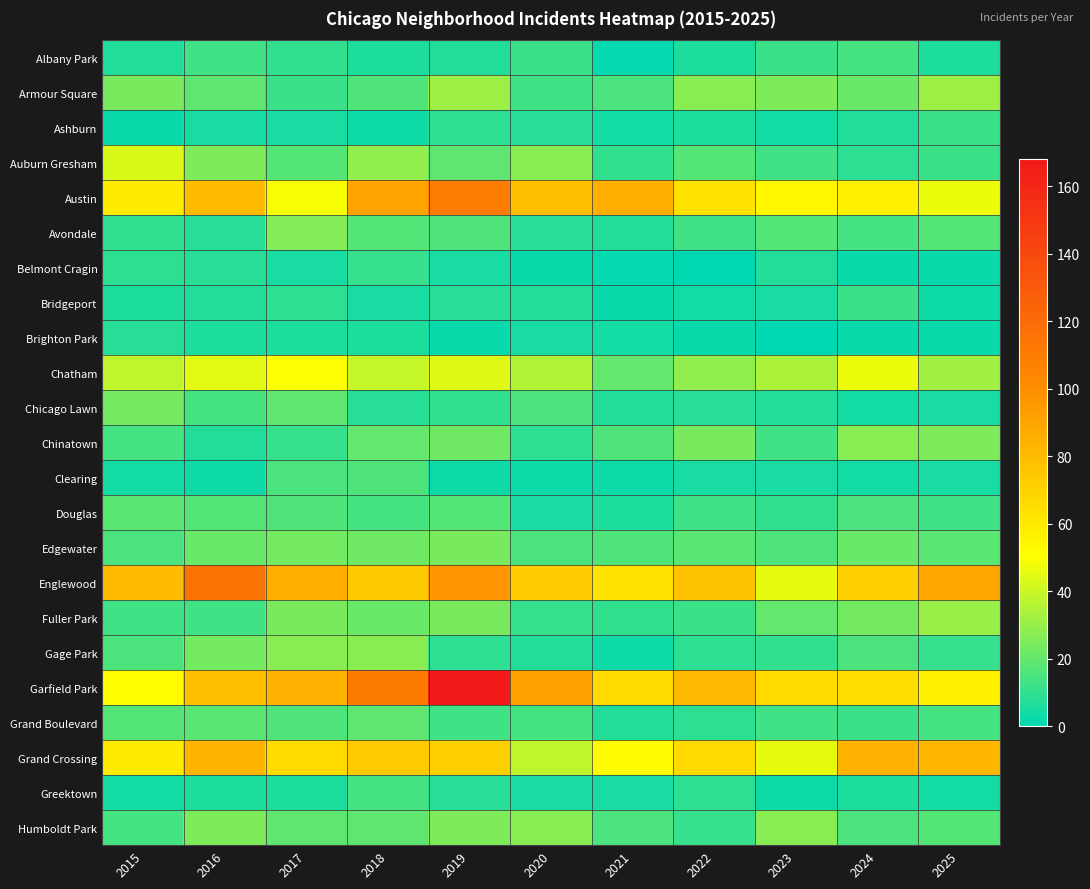

What is the total value across all series at 2017?

601